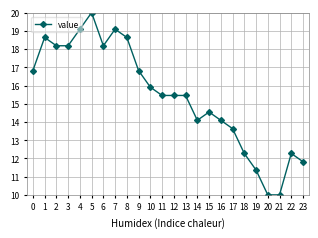

Where is the first local maximum?

1